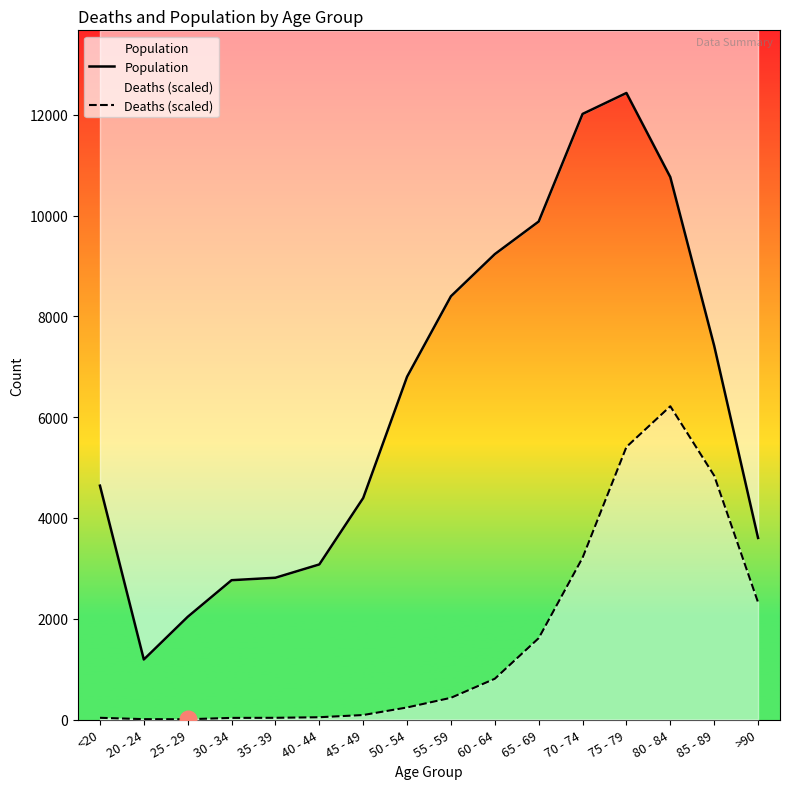

List the series in order of their overall mean, lowest first.

Deaths (scaled), Population